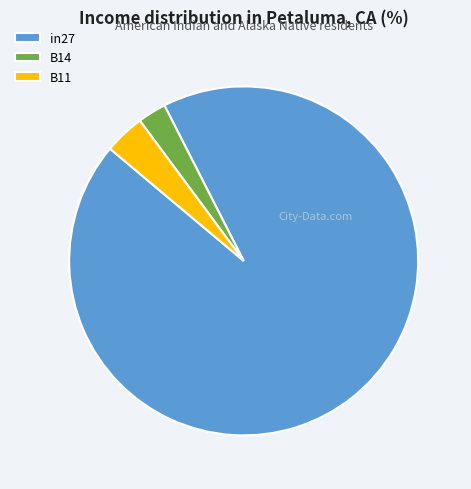

Is in27 the majority of the pie?

Yes